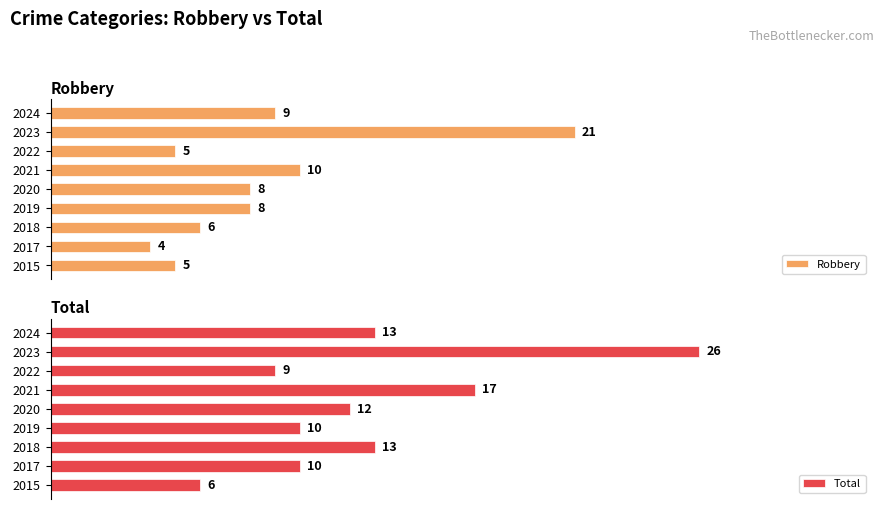

How many groups of bars are there?

9